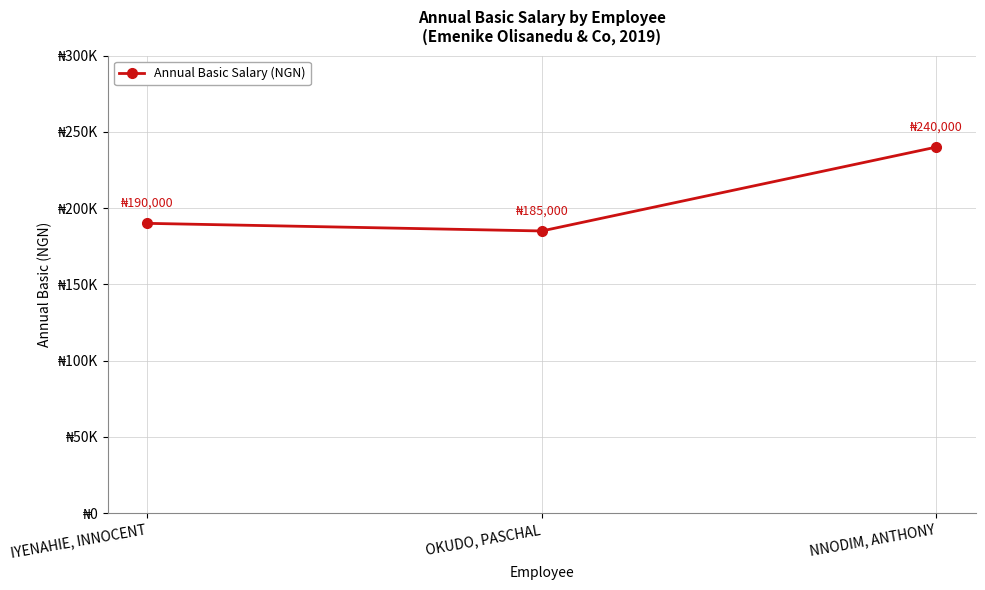

What is the ratio of the value at IYENAHIE, INNOCENT to the value at NNODIM, ANTHONY?

0.8